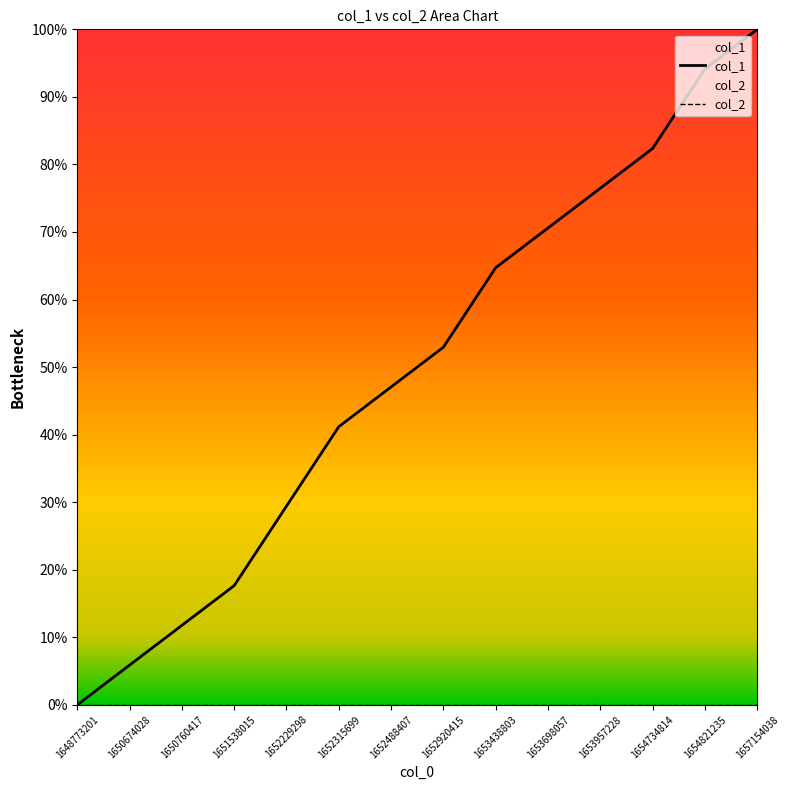

Reading left to right, transcribe all the data shown in this chart.

col_1: 0.0	0.1	0.1	0.2	0.3	0.4	0.5	0.5	0.6	0.7	0.8	0.8	0.9	1.0
col_2: 0.0	0.0	0.0	0.0	0.0	0.0	0.0	0.0	0.0	0.0	0.0	0.0	0.0	0.0